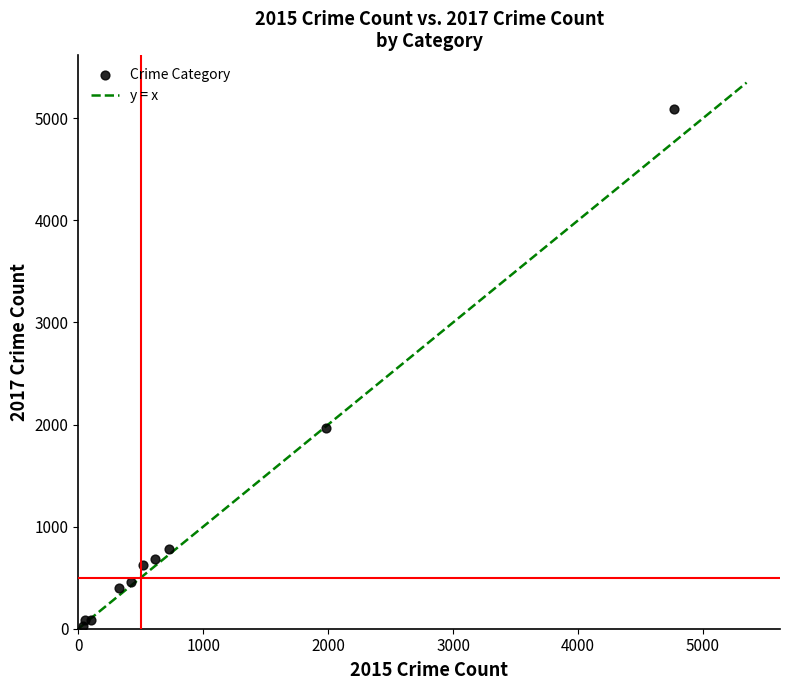

What Y value in the scatter plot is closest to 2559?

1968